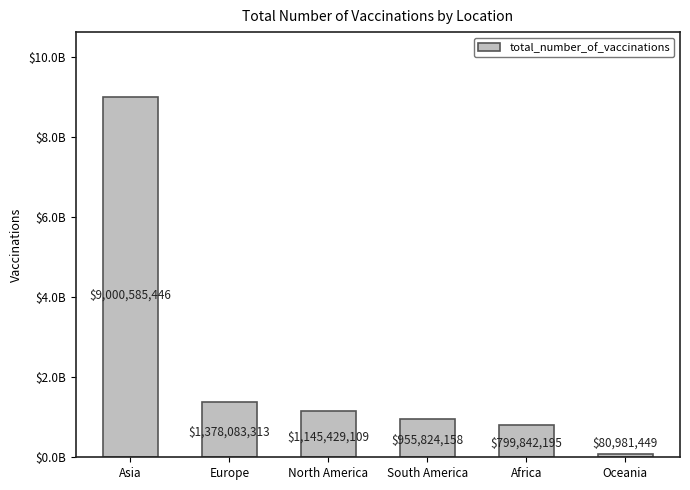

What is the average value?

2226790945